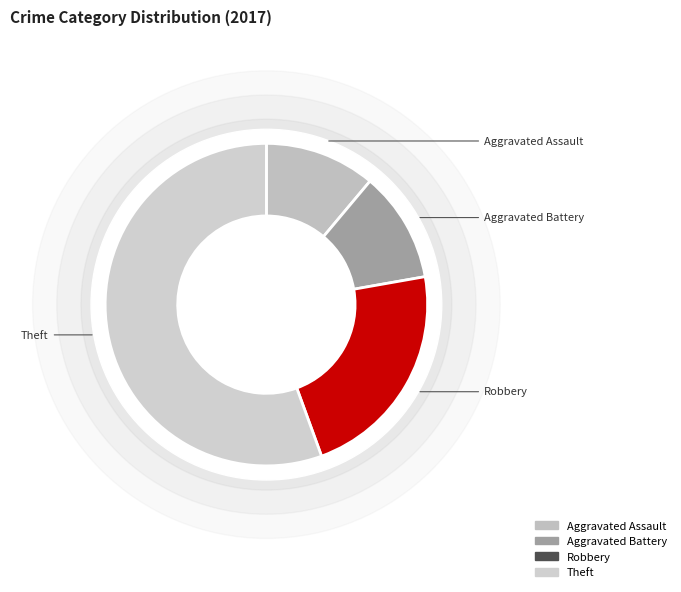

Count the number of slices in the pie.

5